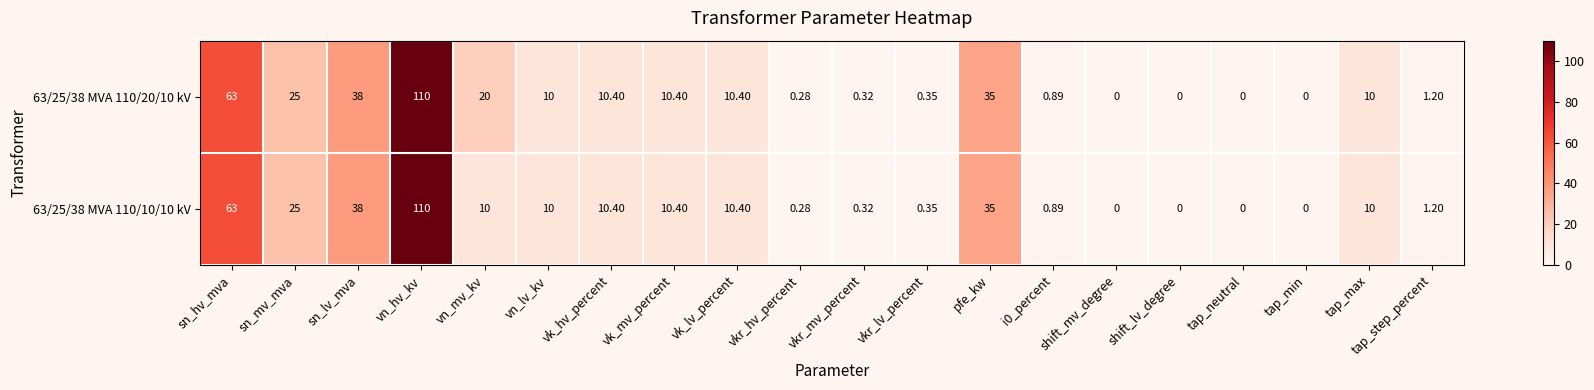

Is the value of 63/25/38 MVA 110/10/10 kV at vkr_mv_percent greater than the value of 63/25/38 MVA 110/20/10 kV at tap_neutral?

Yes